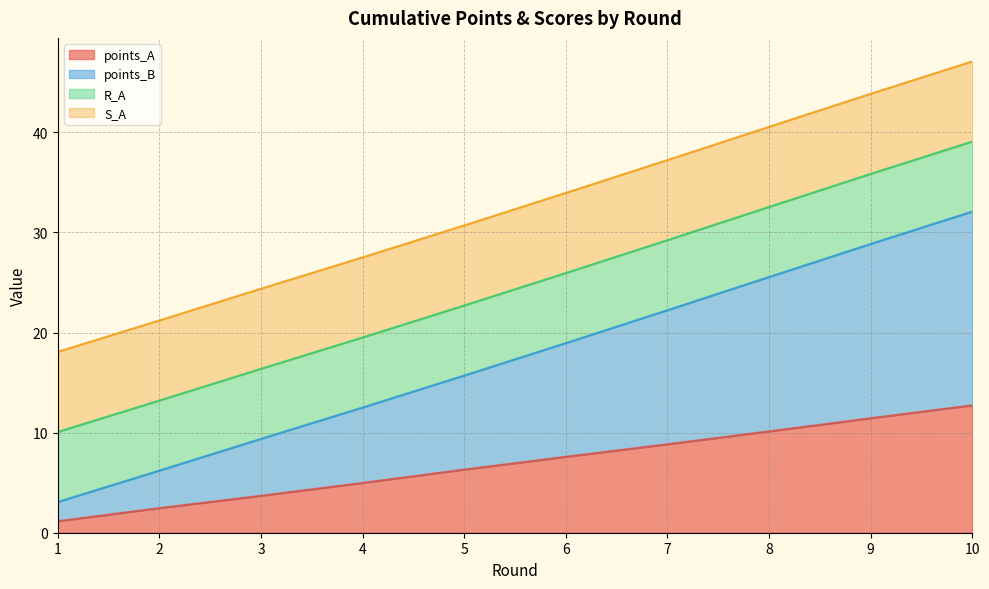

What is the difference between the second highest and minimum values in the points_A series?

10.3